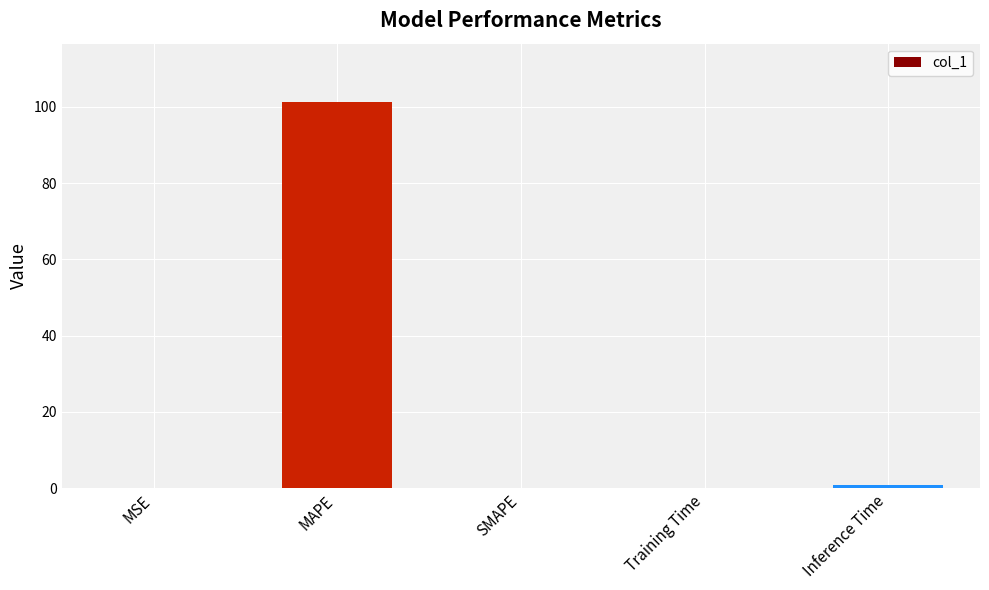

Is it true that the value at SMAPE is 0.0?

True